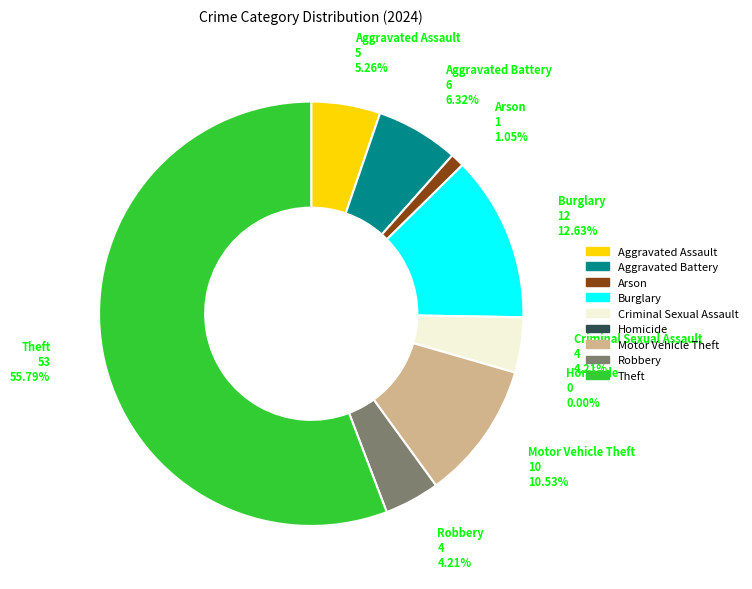

Does Robbery account for over 50% of the chart?

No